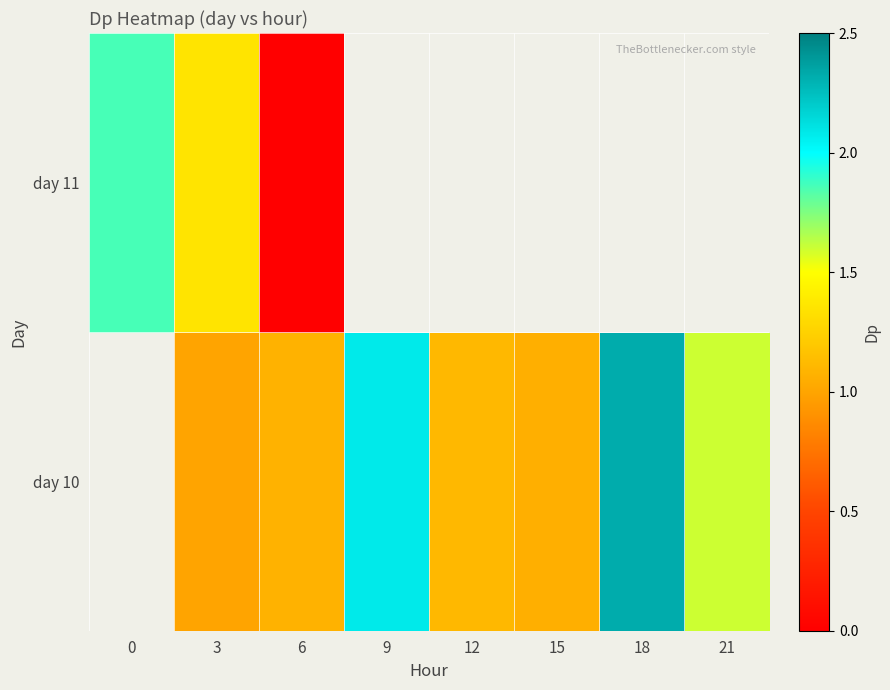

At which category is the sum across all series the highest?

3